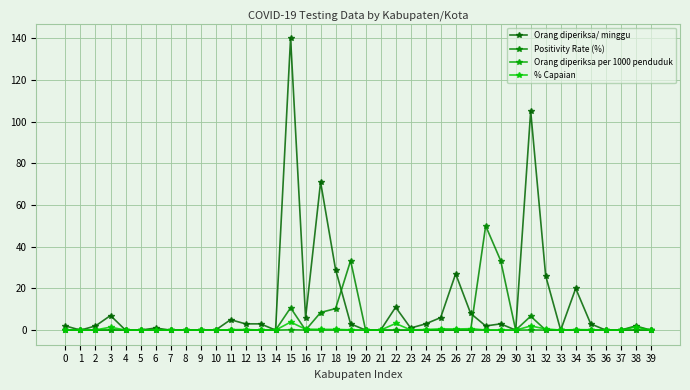

Count the number of data series in this chart.

4